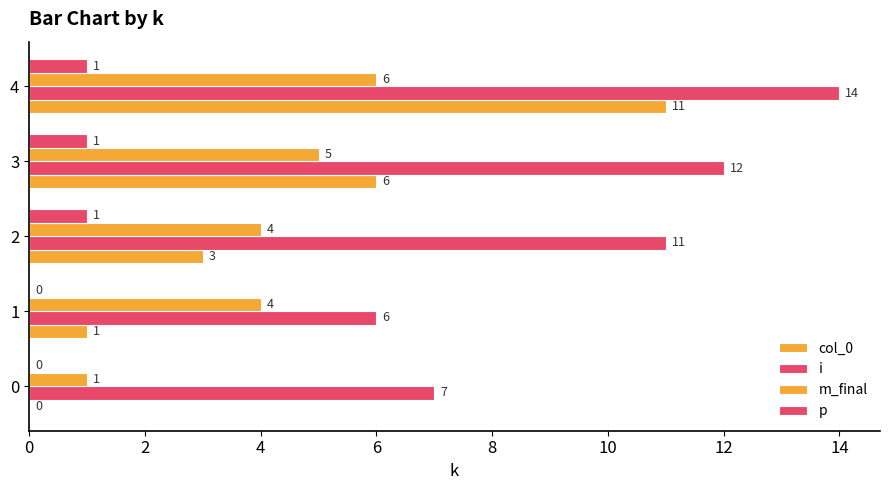

How many distinct data groups are displayed?

4